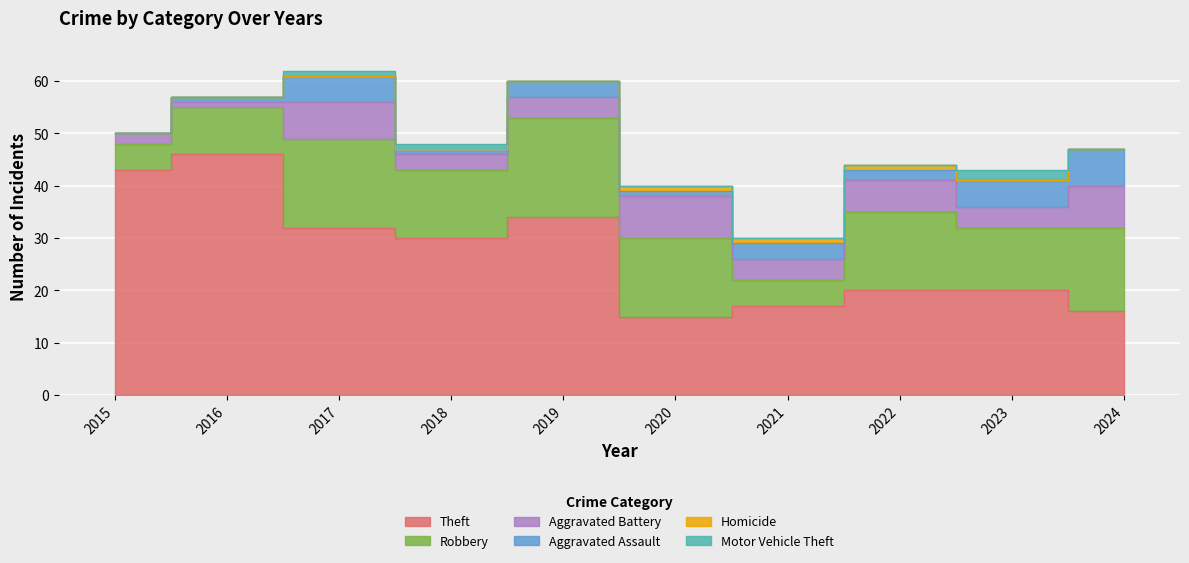

True or false: Aggravated Assault and Theft intersect in this chart.

False